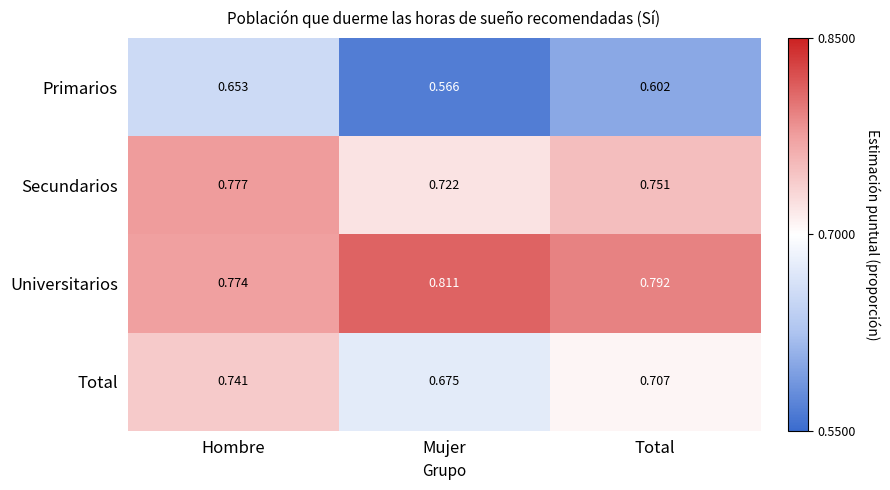

List the series in order of their peak value, highest first.

Universitarios, Secundarios, Total, Primarios